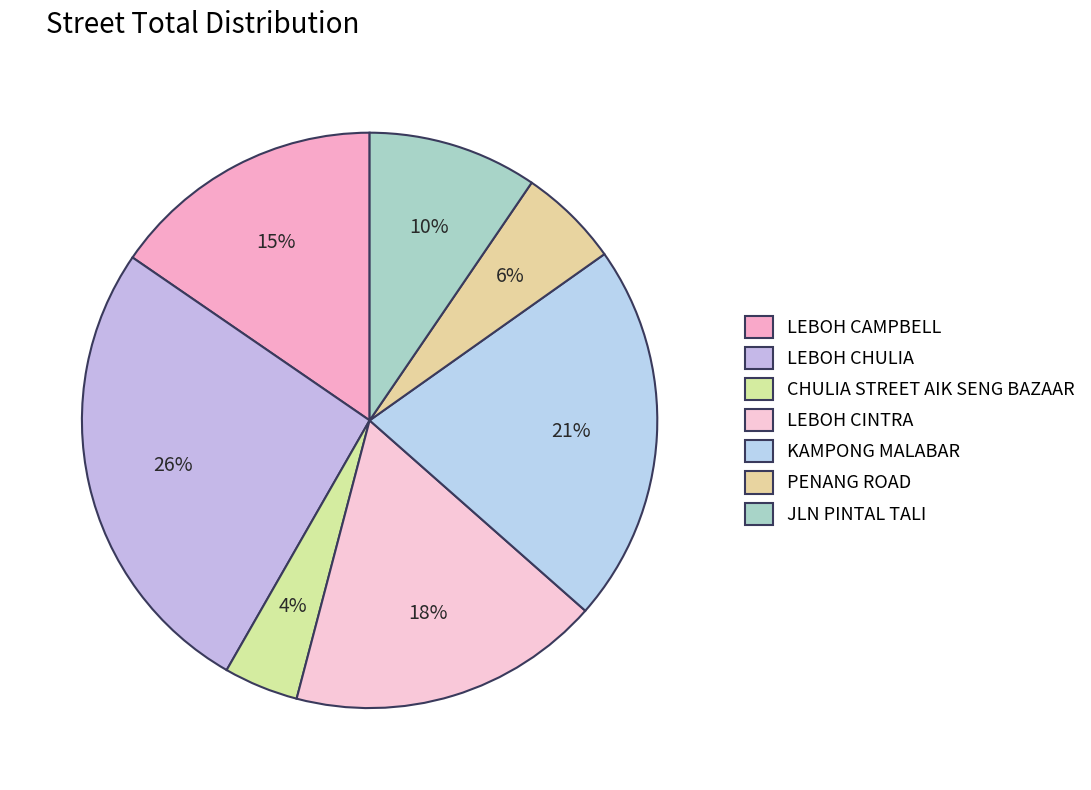

What is the ratio of the value at LEBOH CAMPBELL to the value at JLN PINTAL TALI?

1.6